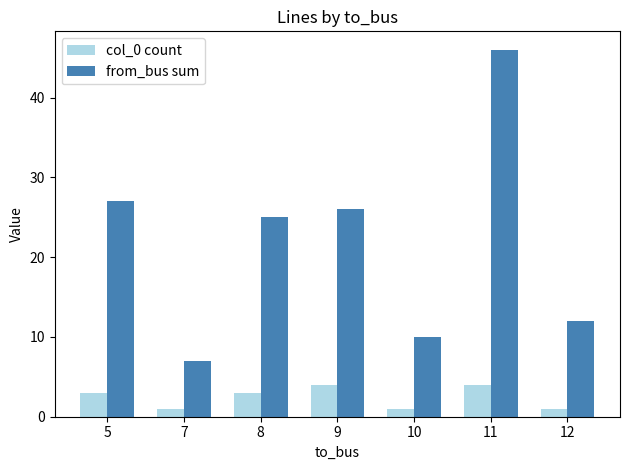

List the series in order of their overall mean, lowest first.

col_0 count, from_bus sum